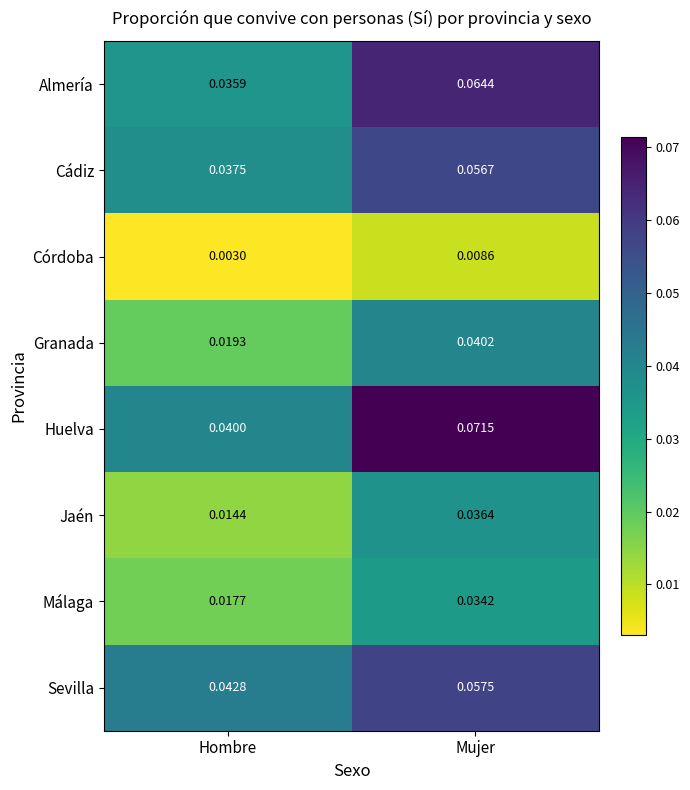

Rank the series at Mujer from highest to lowest value.

Huelva, Almería, Sevilla, Cádiz, Granada, Jaén, Málaga, Córdoba